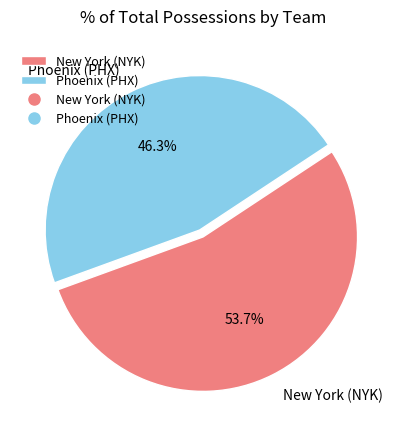

To the nearest percent, what is the combined percentage of New York (NYK) and Phoenix (PHX)?

100%